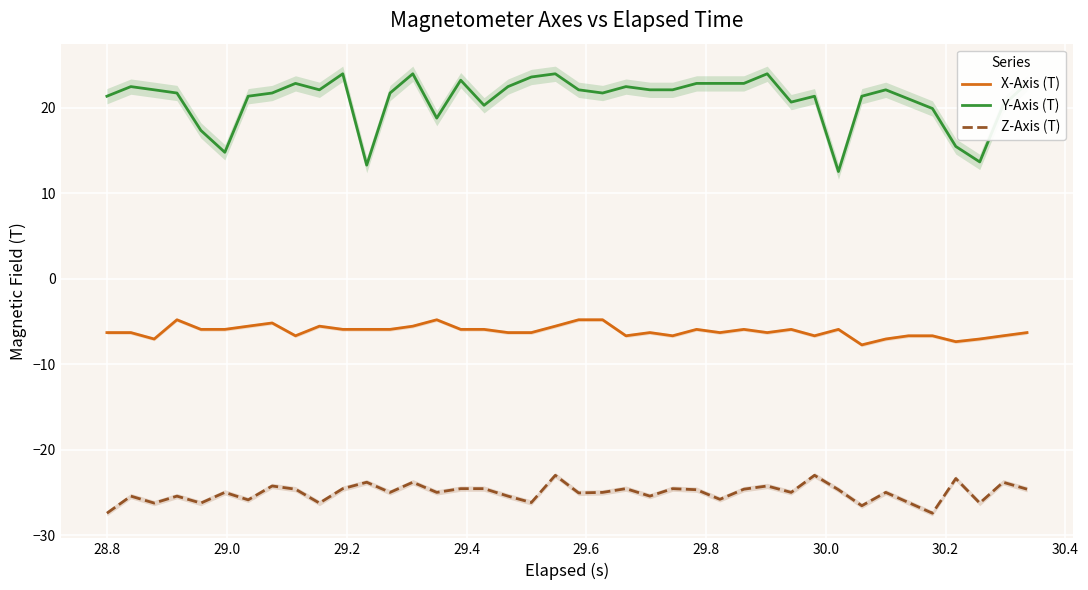

True or false: Z-Axis (T) and X-Axis (T) intersect in this chart.

False